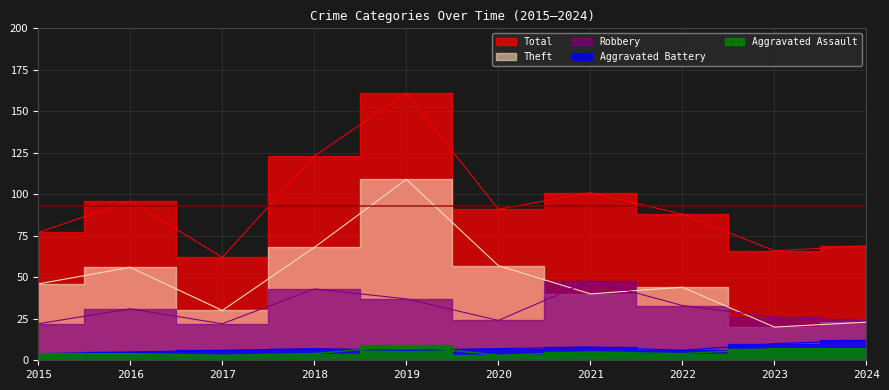

The Total series shows 95 at 2017. True or false?

False